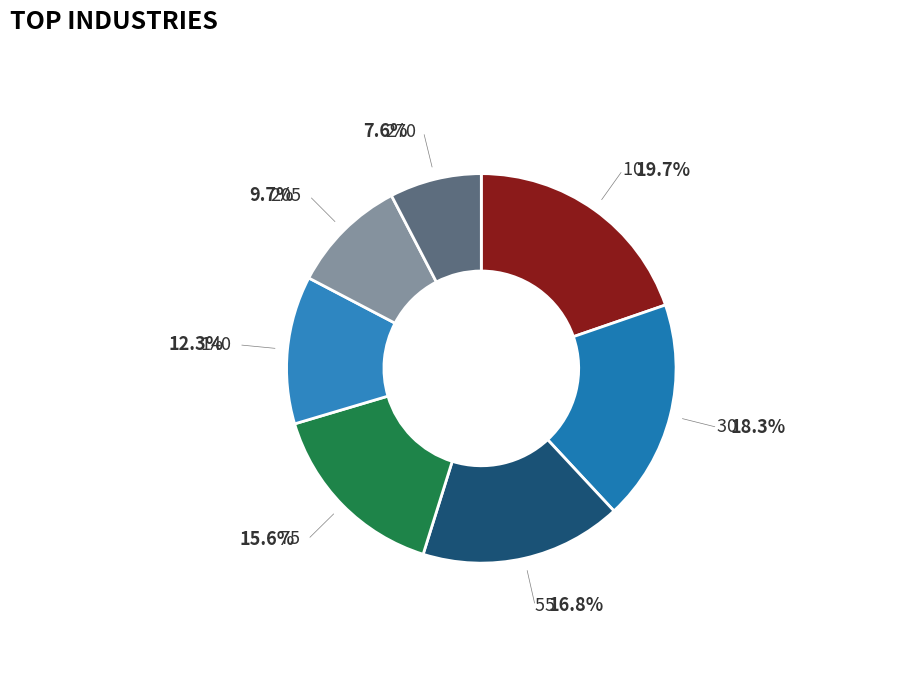

Rank the categories by value from highest to lowest.

10, 30, 55, 75, 140, 205, 270